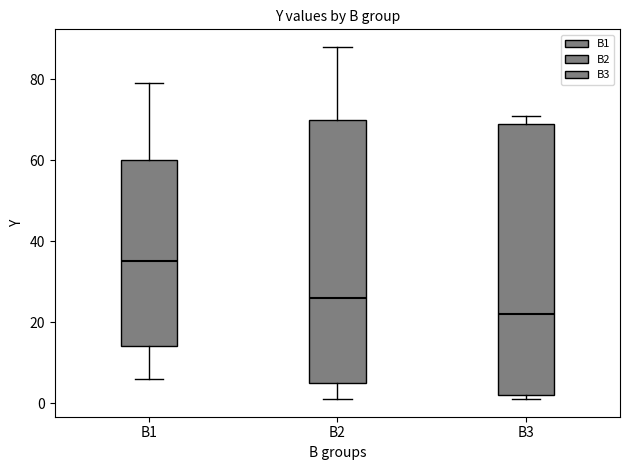

Which box has the highest median line?

B1